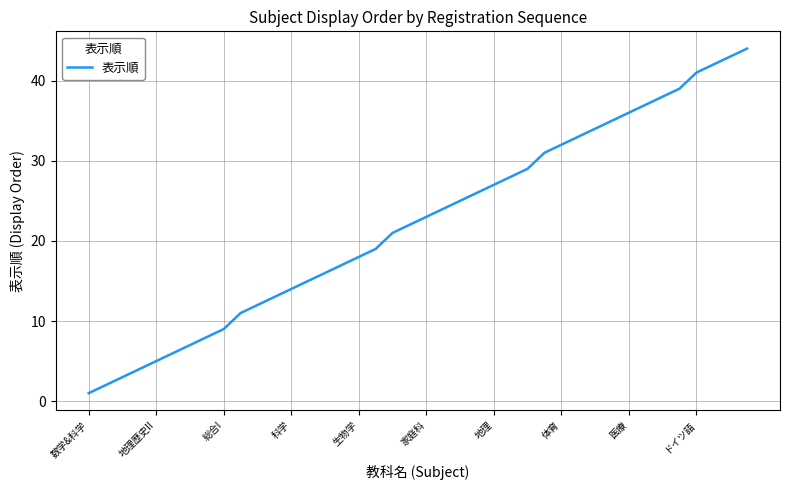

What is the difference between the maximum and minimum values?

43